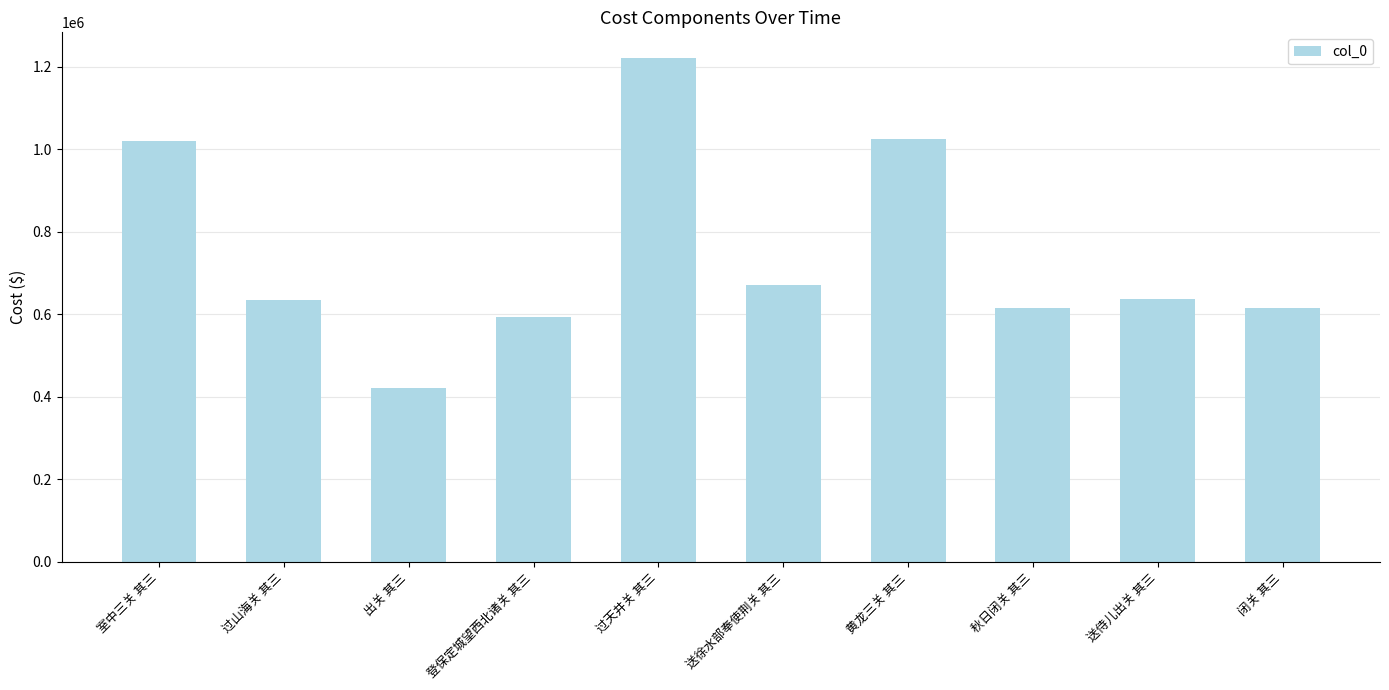

What is the value of the 1st bar from the left?

1019770